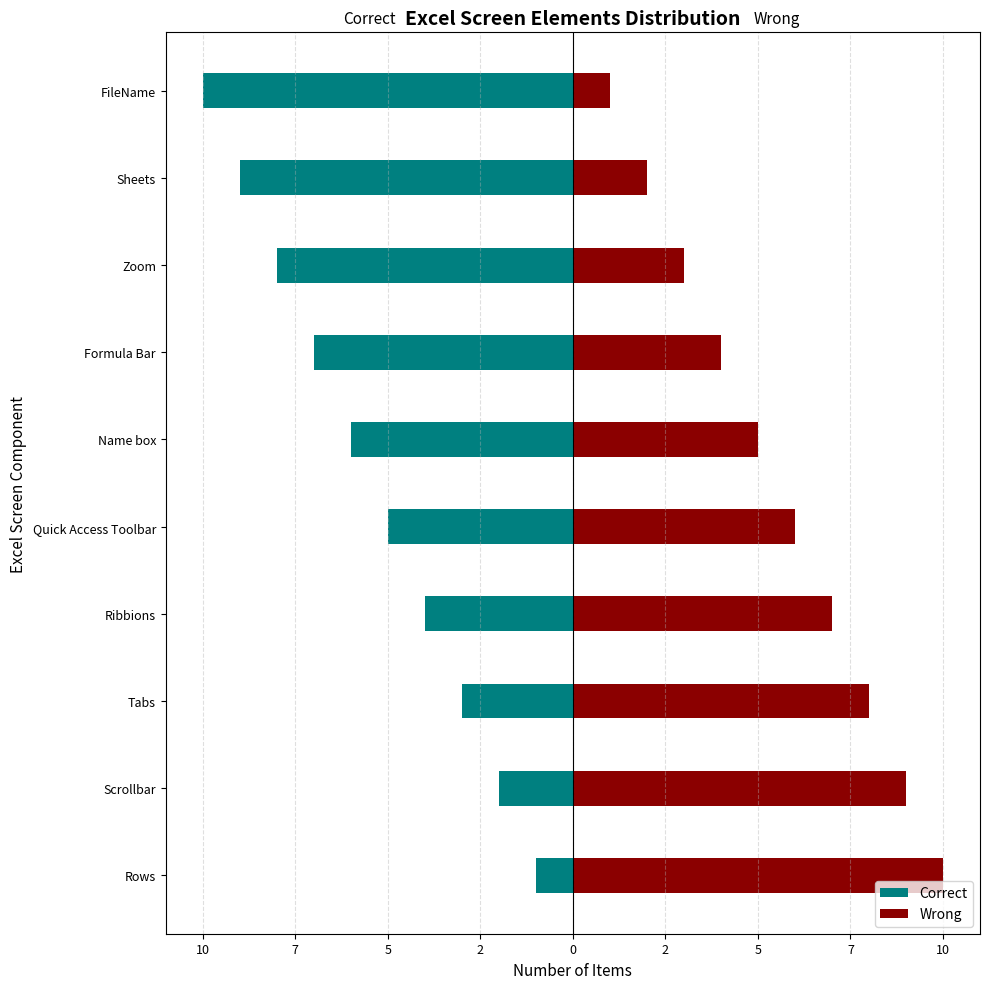

List the series in order of their overall mean, highest first.

Wrong, Correct